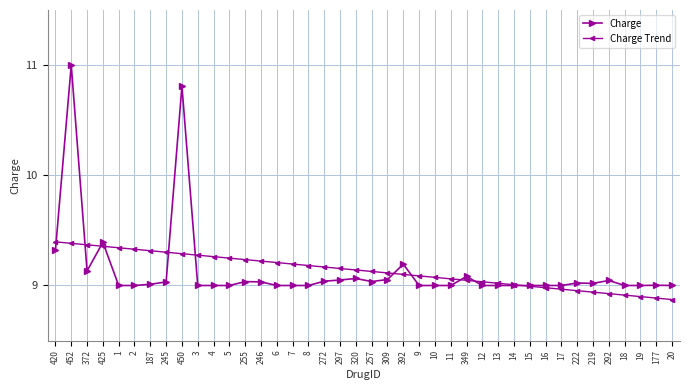

What is the difference between the maximum and minimum values in the Charge series?

2.0